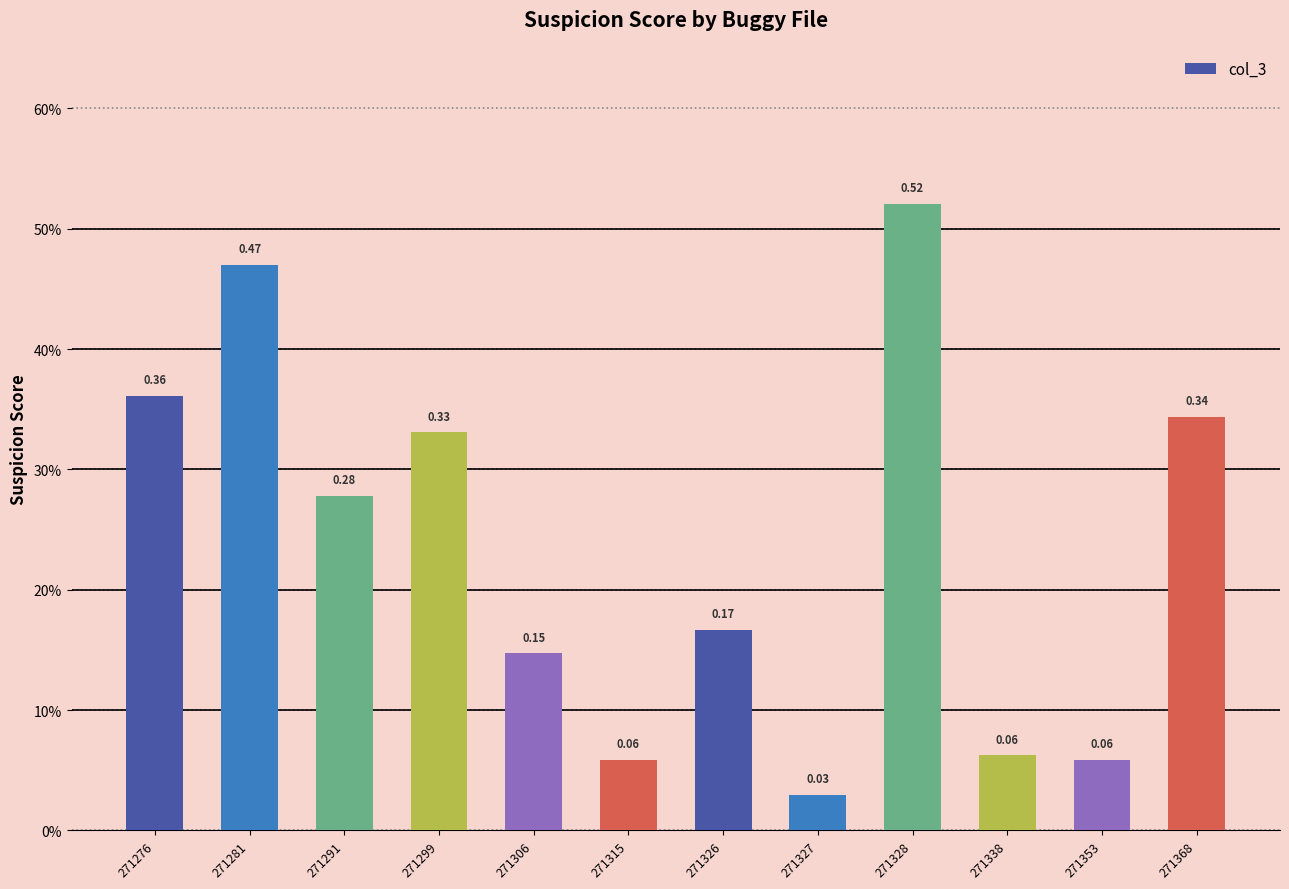

List the labels in order of value, largest first.

271328, 271281, 271276, 271368, 271299, 271291, 271326, 271306, 271338, 271315, 271353, 271327